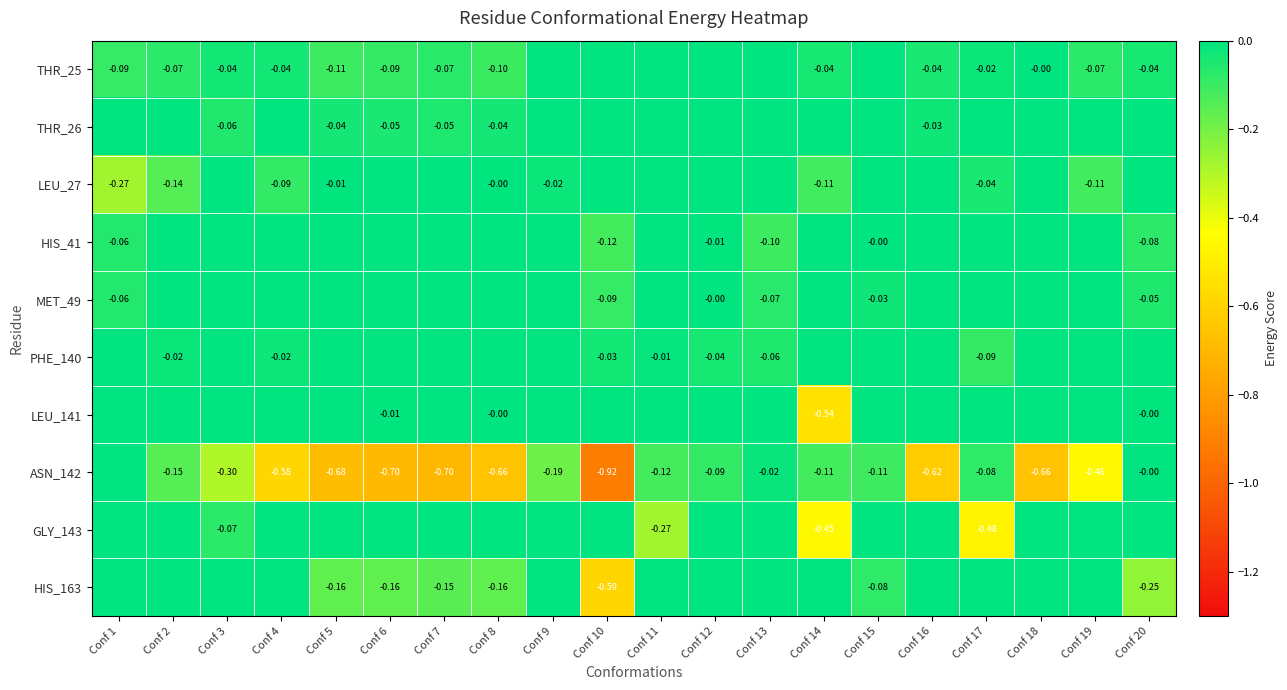

What is the minimum value for ASN_142?

-0.9